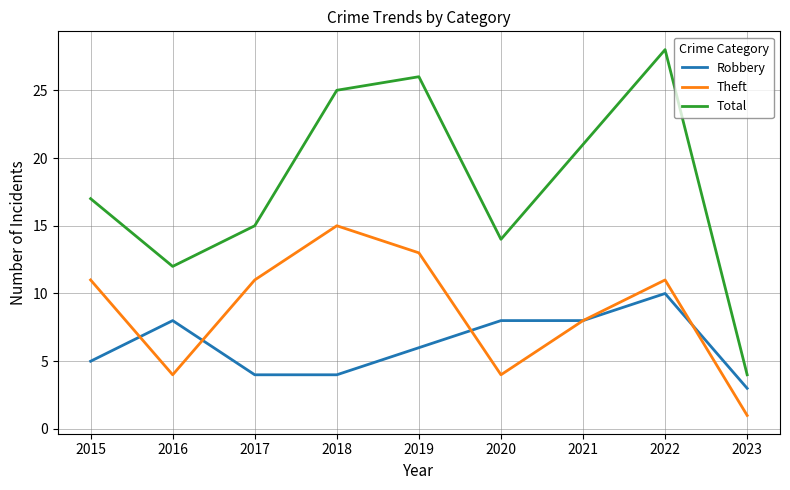

True or false: Theft has a value of 3 at 2017.

False